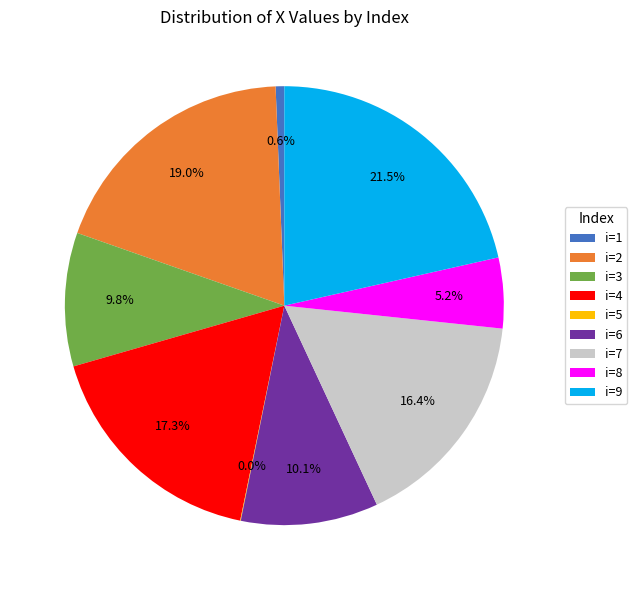

What is the total percentage of i=8 and i=1?

5.8%